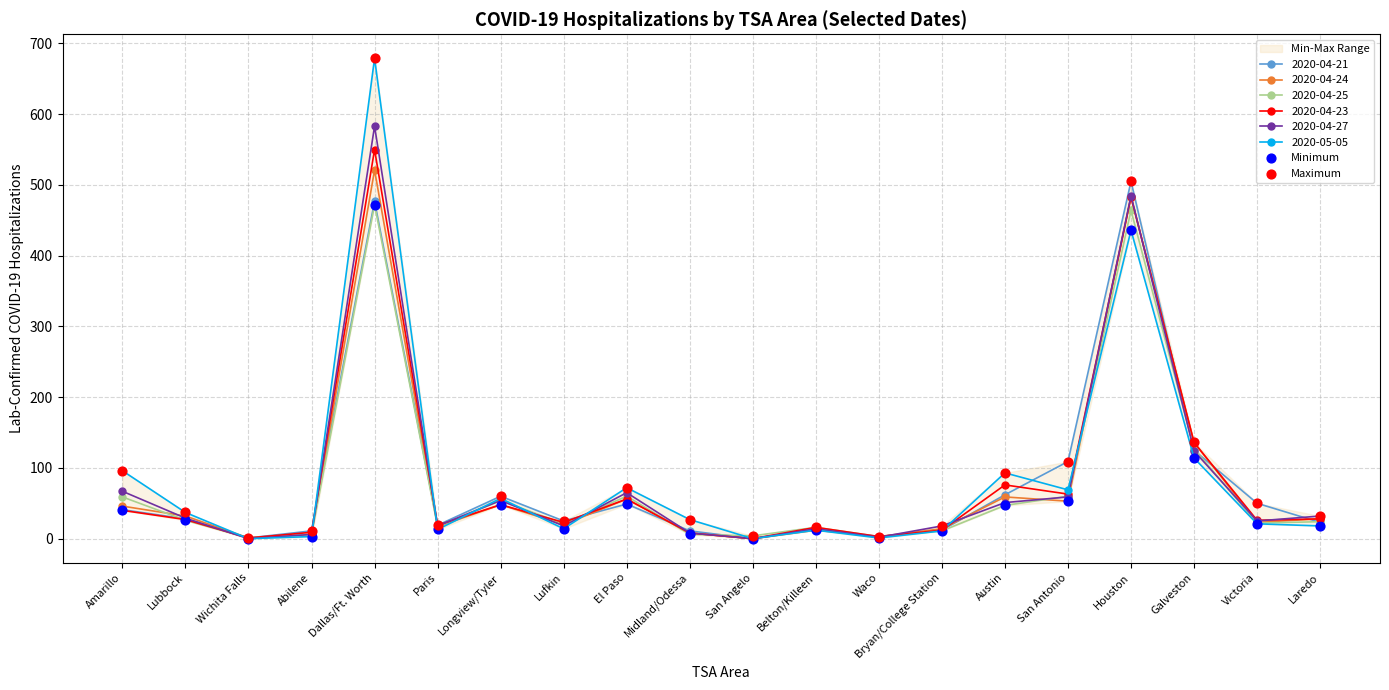

True or false: 2020-04-25 has more than 1 points higher than both neighbors.

True